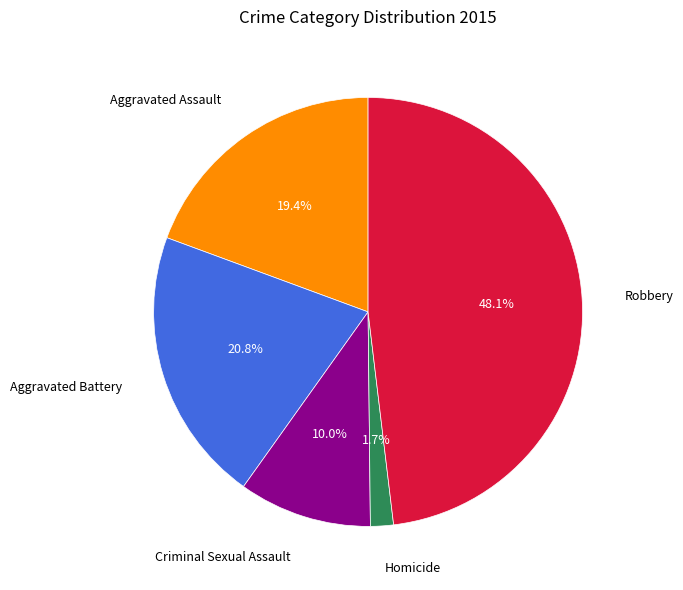

Is there any slice that represents more than half of the pie?

No